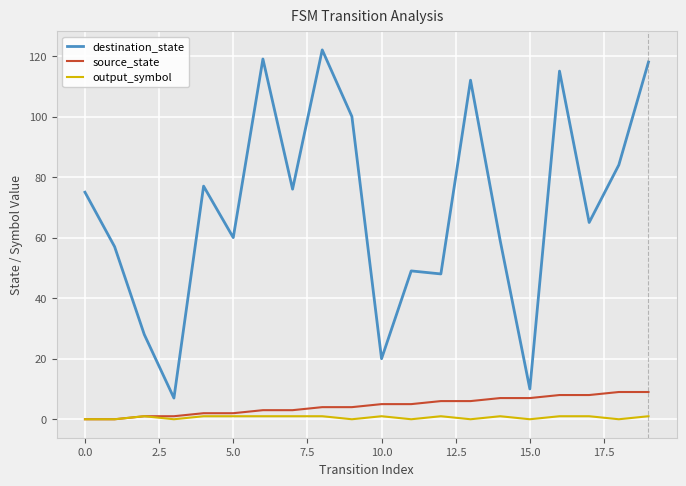

List the series in order of their peak value, highest first.

destination_state, source_state, output_symbol